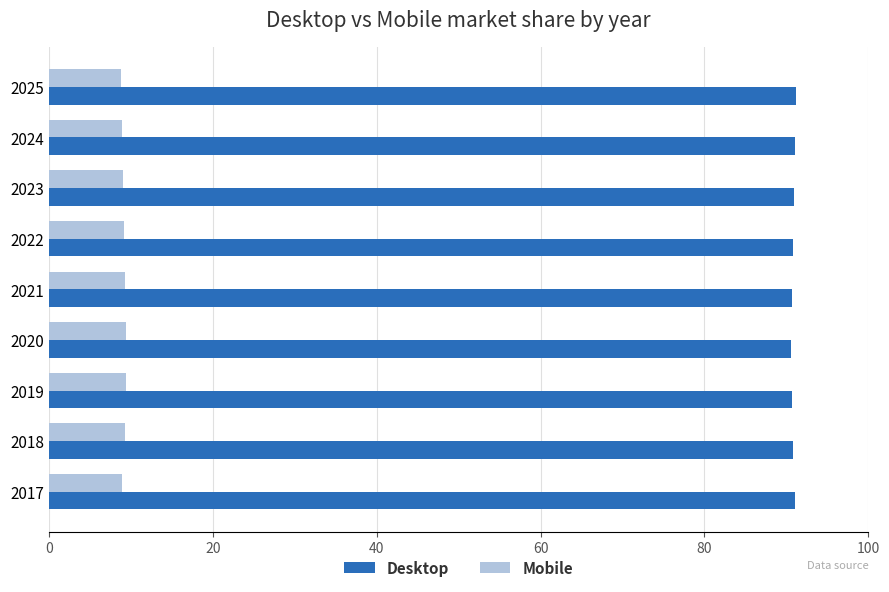

List the series in order of their peak value, highest first.

Desktop, Mobile